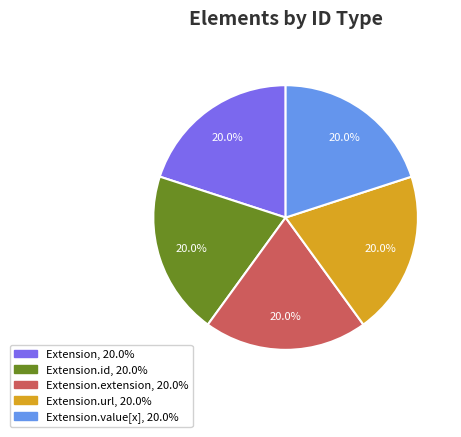

Does any single category account for the majority?

No